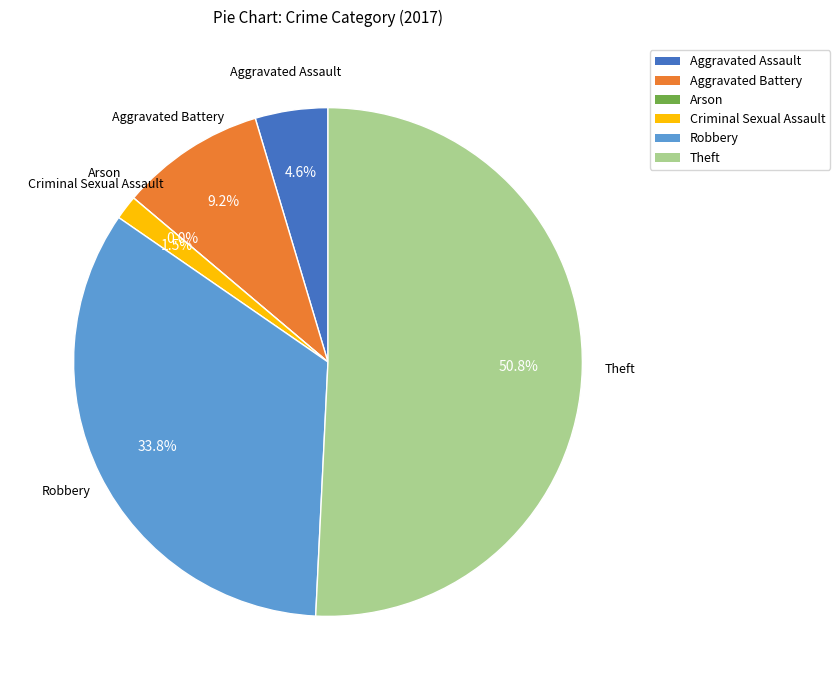

Count the number of slices in the pie.

6